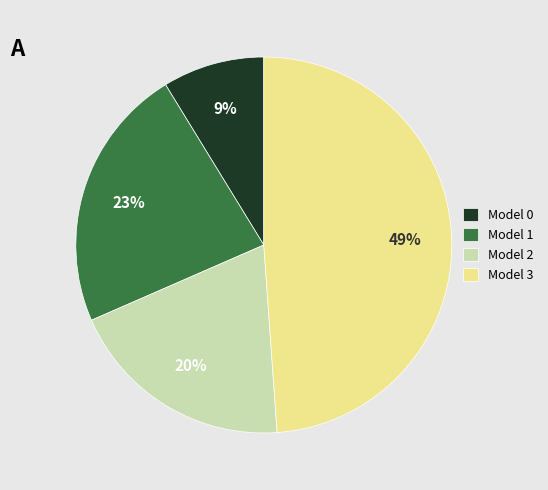

Combined, do Model 0 and Model 1 account for over 50%?

No